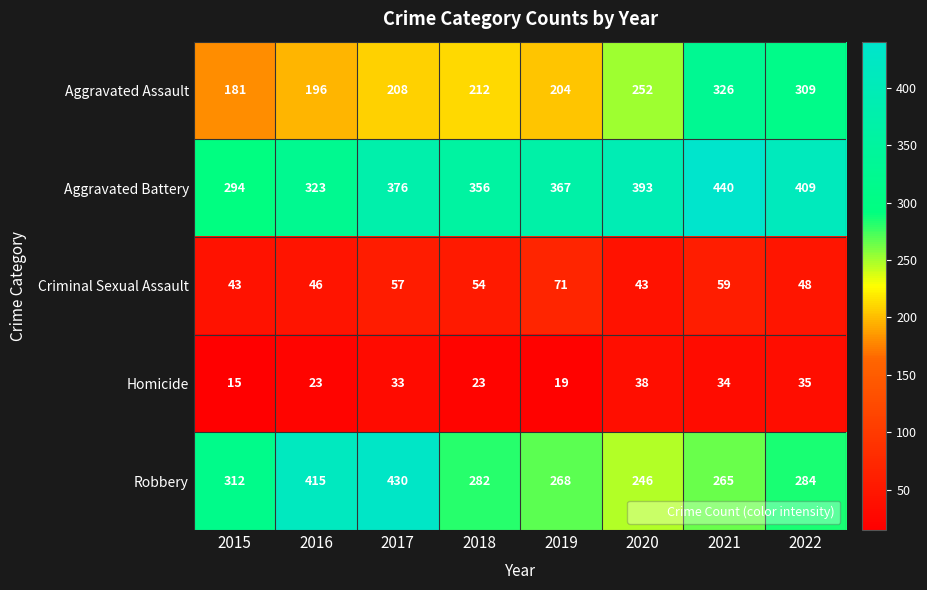

What is the average value of the Criminal Sexual Assault series?

53